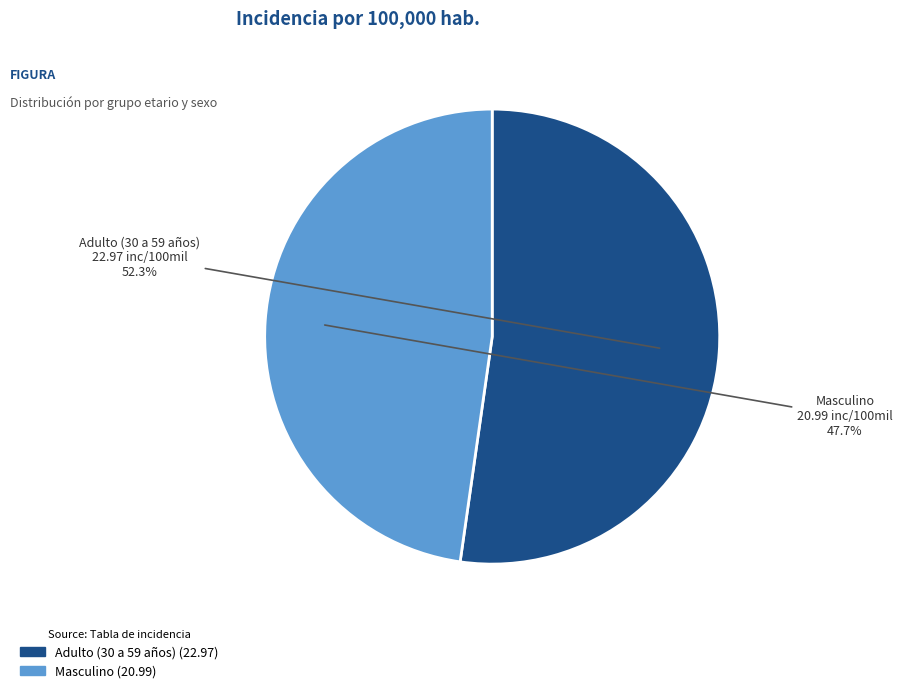

Which slice represents more than half of the pie?

Adulto (30 a 59 años)